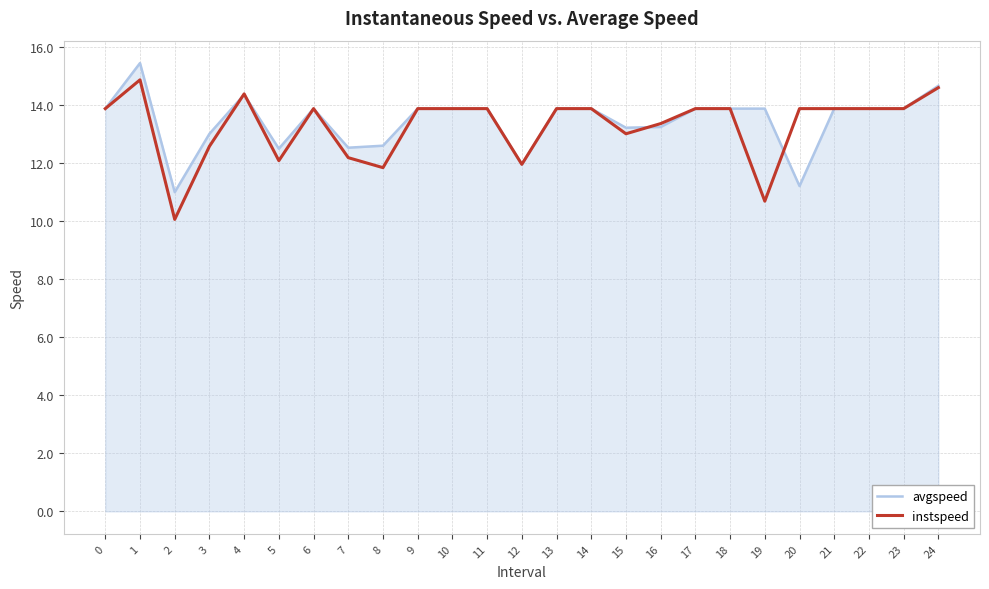

What is the sum of the avgspeed values at 19 and 21?

27.8